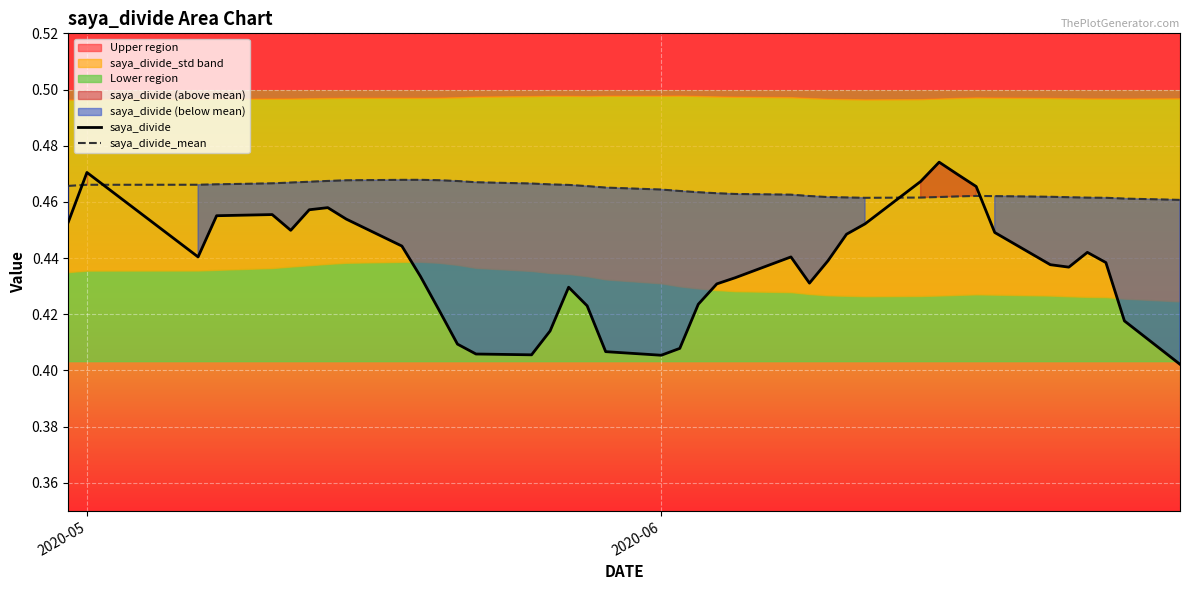

How many lines are shown in the chart?

2